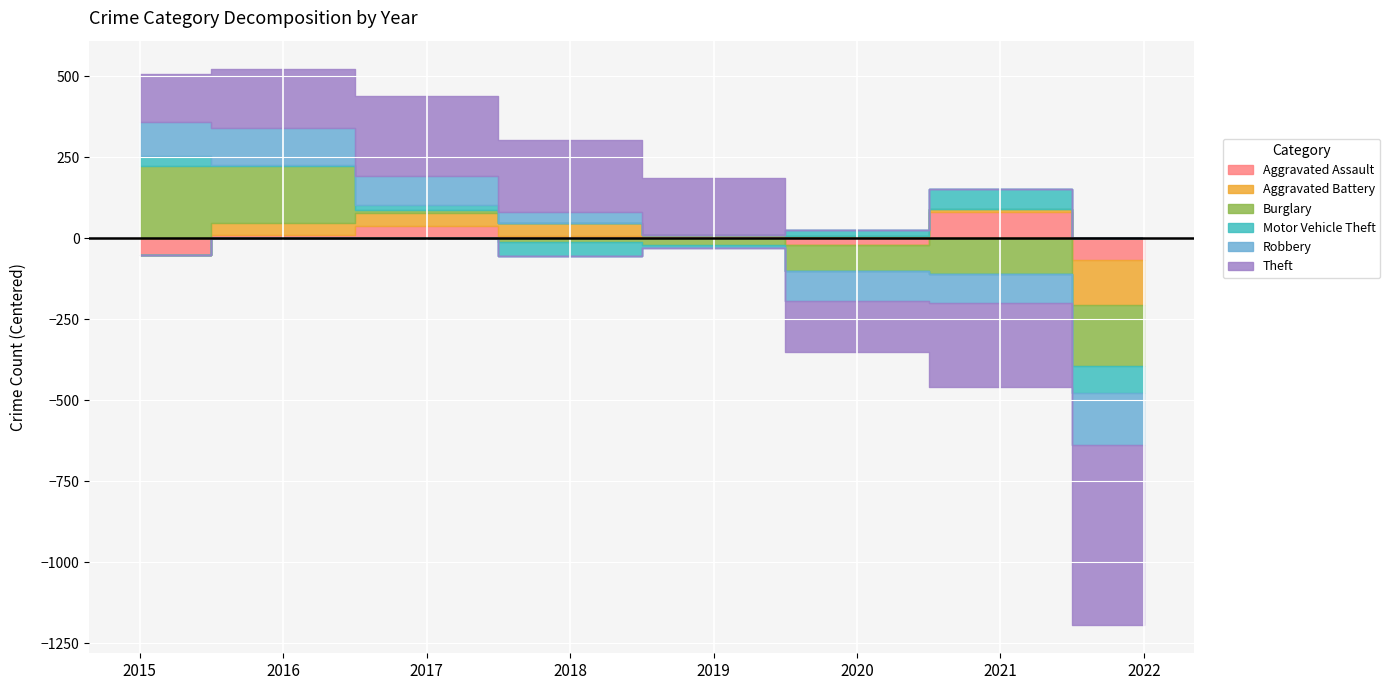

What is the difference between the maximum and minimum values in the Aggravated Battery series?

178